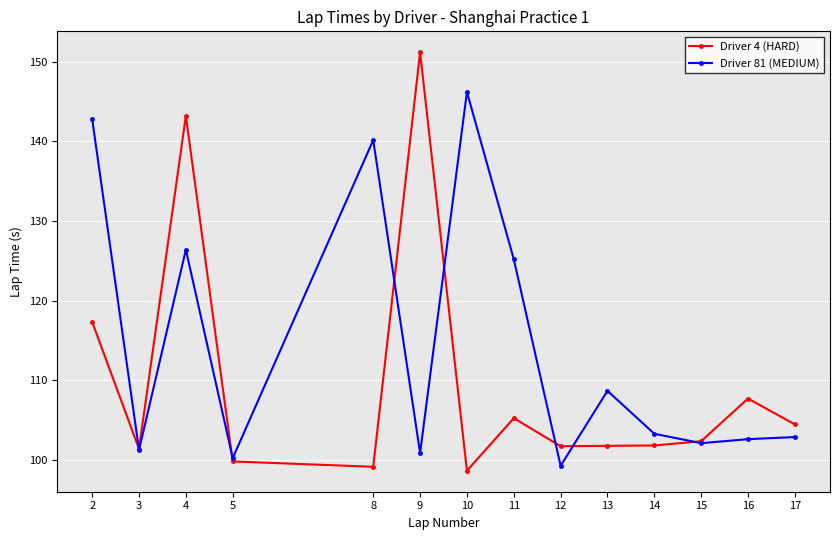

What is the value of the Driver 81 (MEDIUM) point at the 7th from the left?

146.2